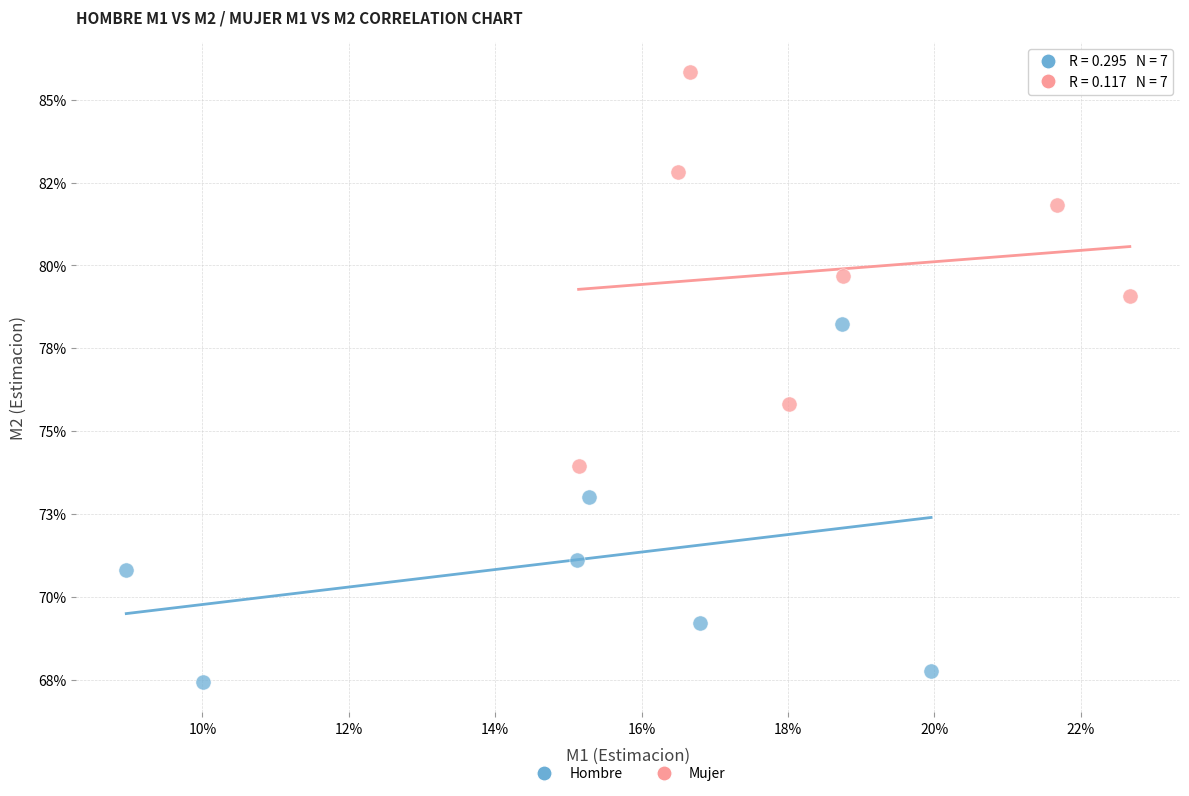

Which series has the largest Y range (max minus min)?

Mujer